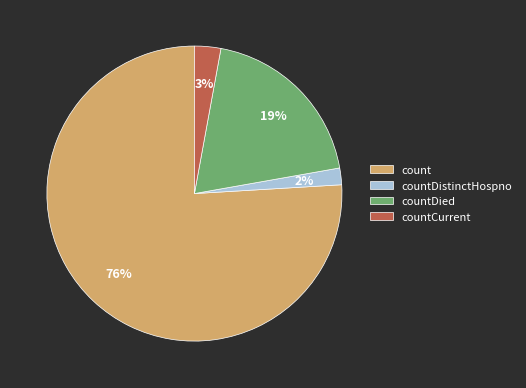

Which category has the biggest portion of the pie?

count